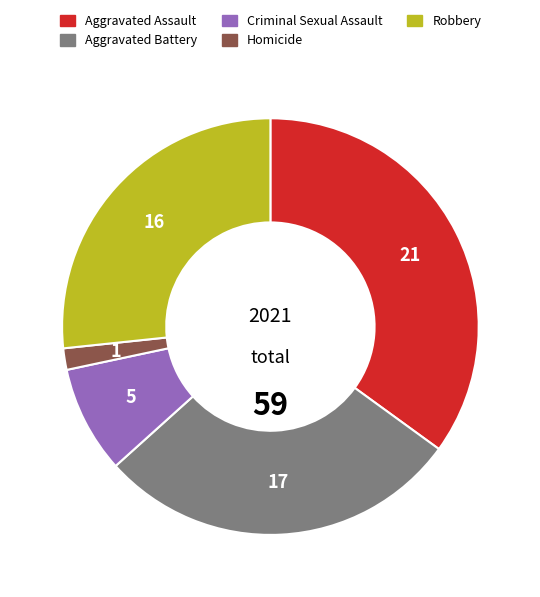

Does Aggravated Assault represent more than half of the total?

No